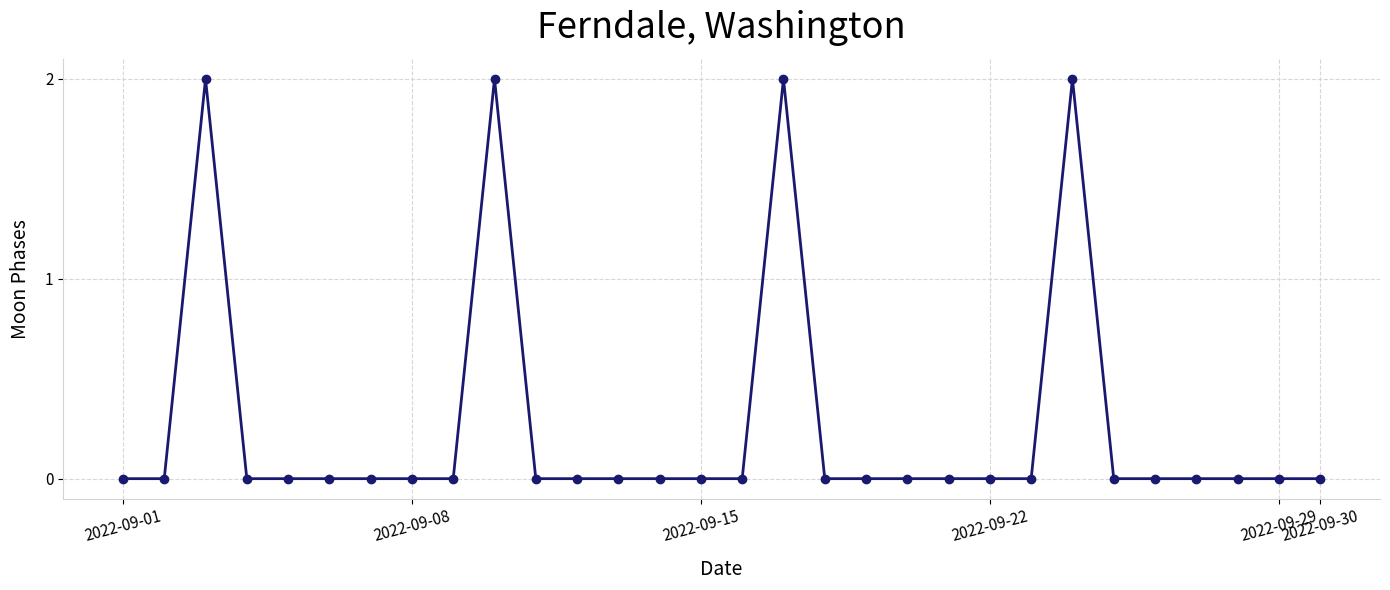

True or false: the data has more than 1 interior local peaks.

True